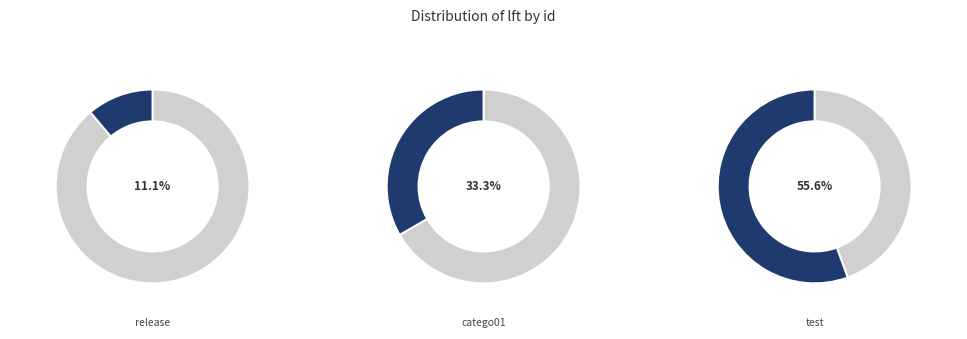

How many slices are in this pie chart?

3